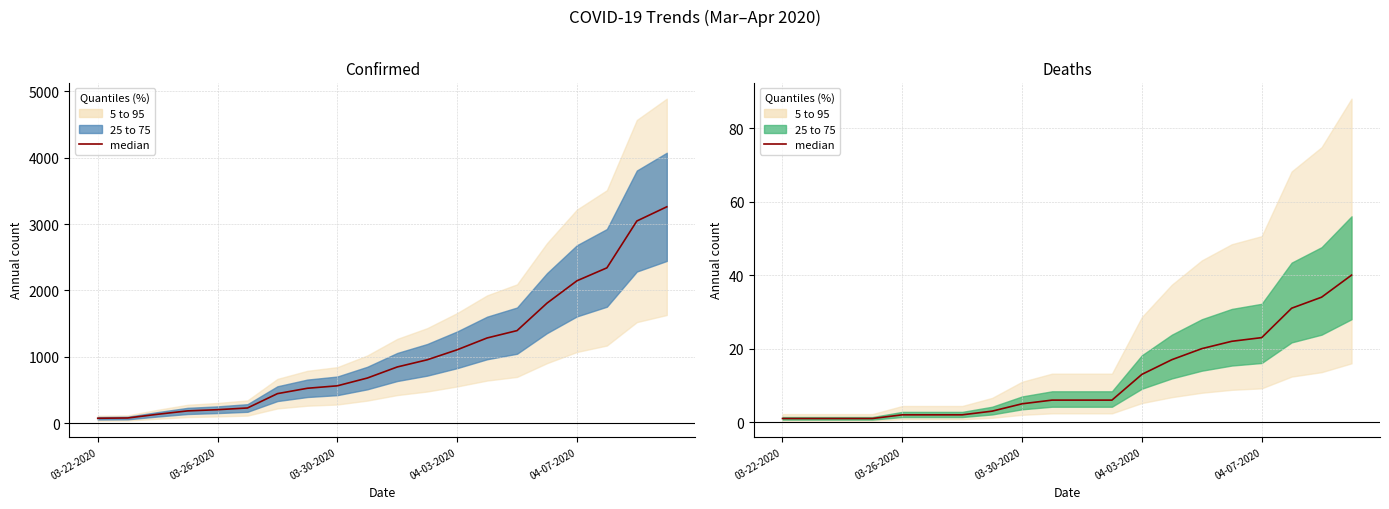

True or false: the data shows 3 at 7.

True